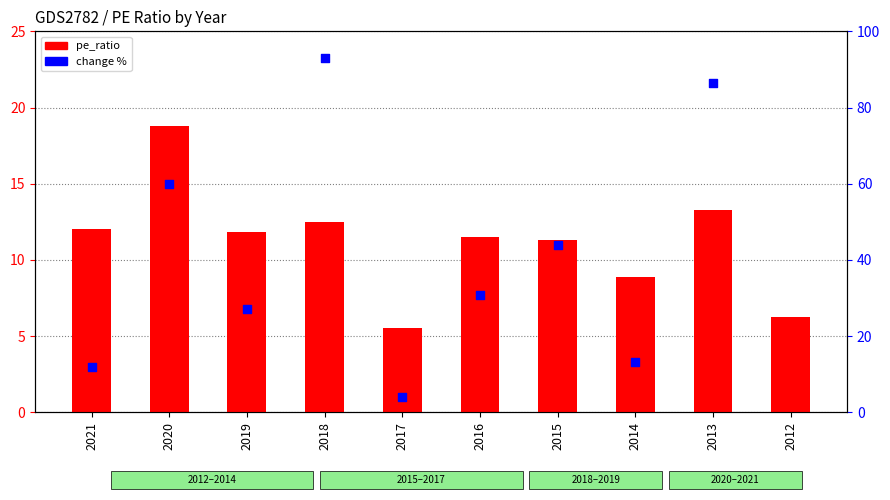

What is the change in value from 2017 to 2014?

+3.3